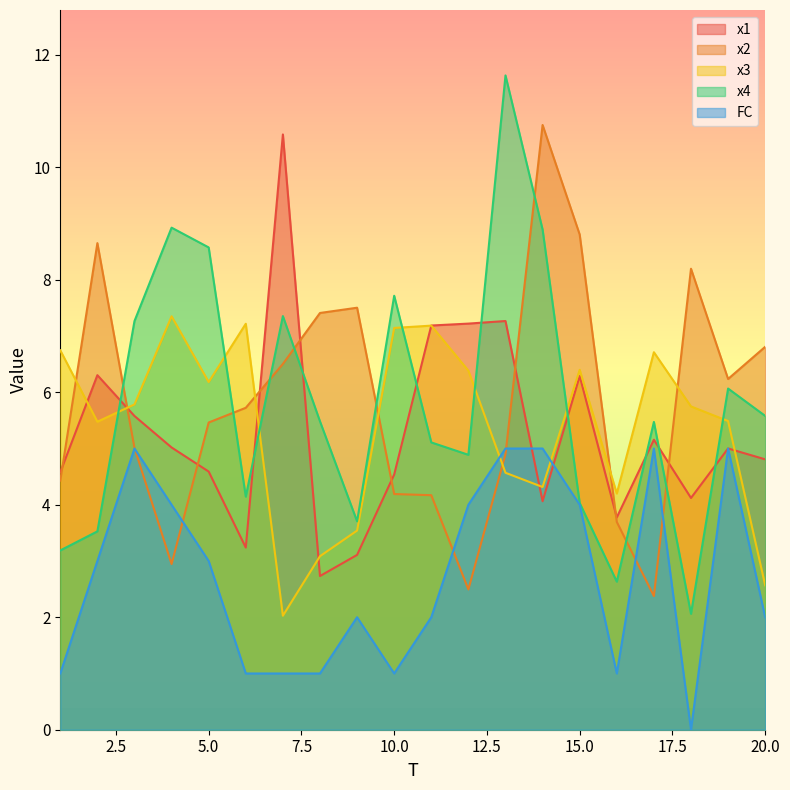

Reading left to right, list all the values displayed in this chart.

x1: 4.6	6.3	5.6	5.0	4.6	3.2	10.6	2.7	3.1	4.5	7.2	7.2	7.3	4.1	6.3	3.8	5.2	4.1	5.0	4.8
x2: 4.4	8.7	5.0	2.9	5.5	5.7	6.5	7.4	7.5	4.2	4.2	2.5	4.9	10.8	8.8	3.7	2.4	8.2	6.2	6.8
x3: 6.7	5.5	5.8	7.4	6.2	7.2	2.0	3.1	3.5	7.1	7.2	6.4	4.6	4.3	6.4	4.2	6.7	5.7	5.5	2.6
x4: 3.2	3.5	7.3	8.9	8.6	4.1	7.4	5.5	3.7	7.7	5.1	4.9	11.6	8.9	4.0	2.6	5.5	2.1	6.1	5.6
FC: 1.0	3.0	5.0	4.0	3.0	1.0	1.0	1.0	2.0	1.0	2.0	4.0	5.0	5.0	4.0	1.0	5.0	0.0	5.0	2.0